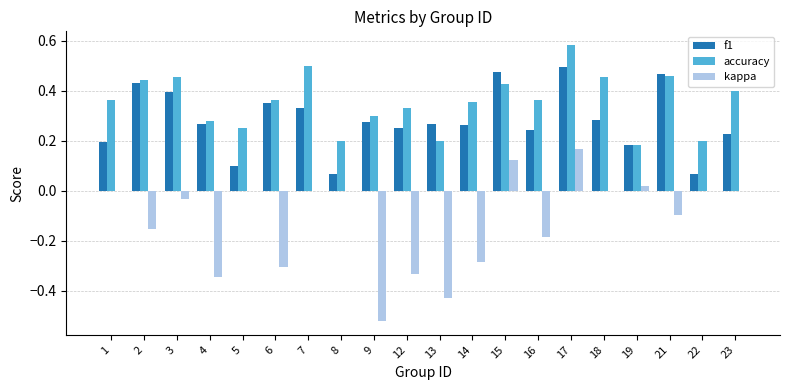

At which label does accuracy reach its peak?

17